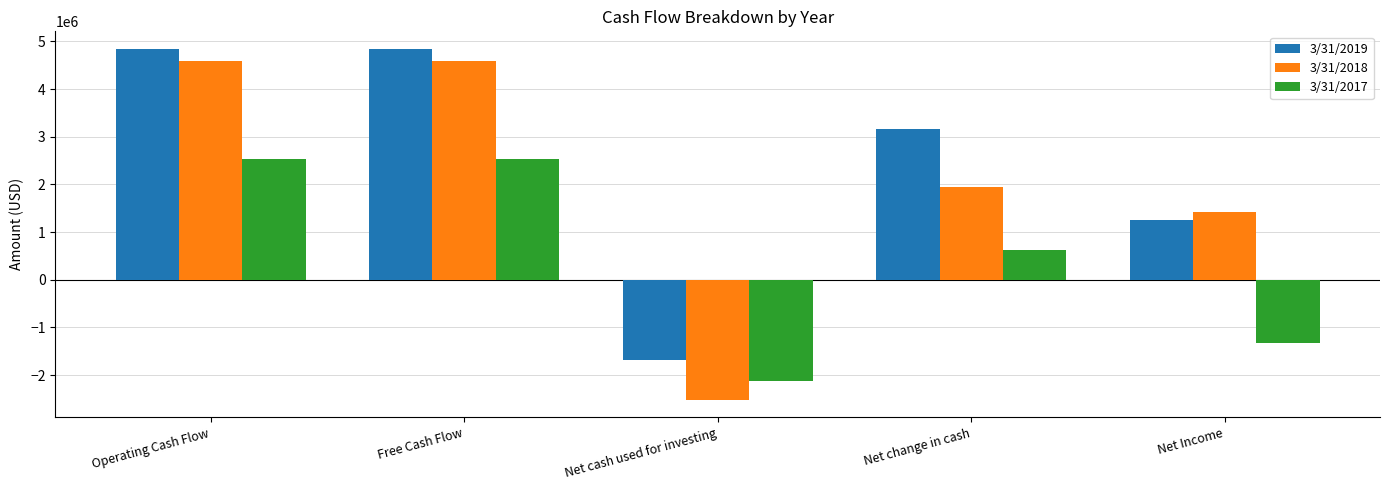

Where is 3/31/2019 nearest to the value 1584000?

Net Income